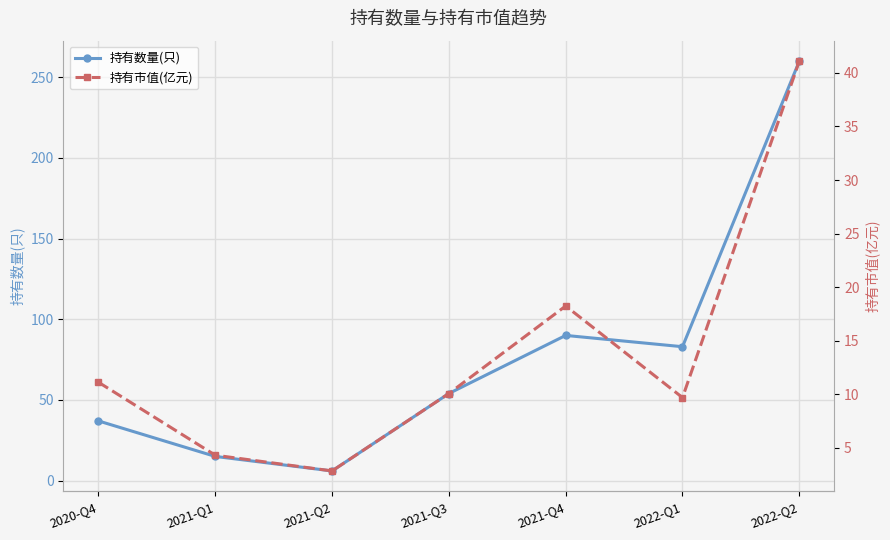

What is the label of the 1st point from the left?

2020-Q4